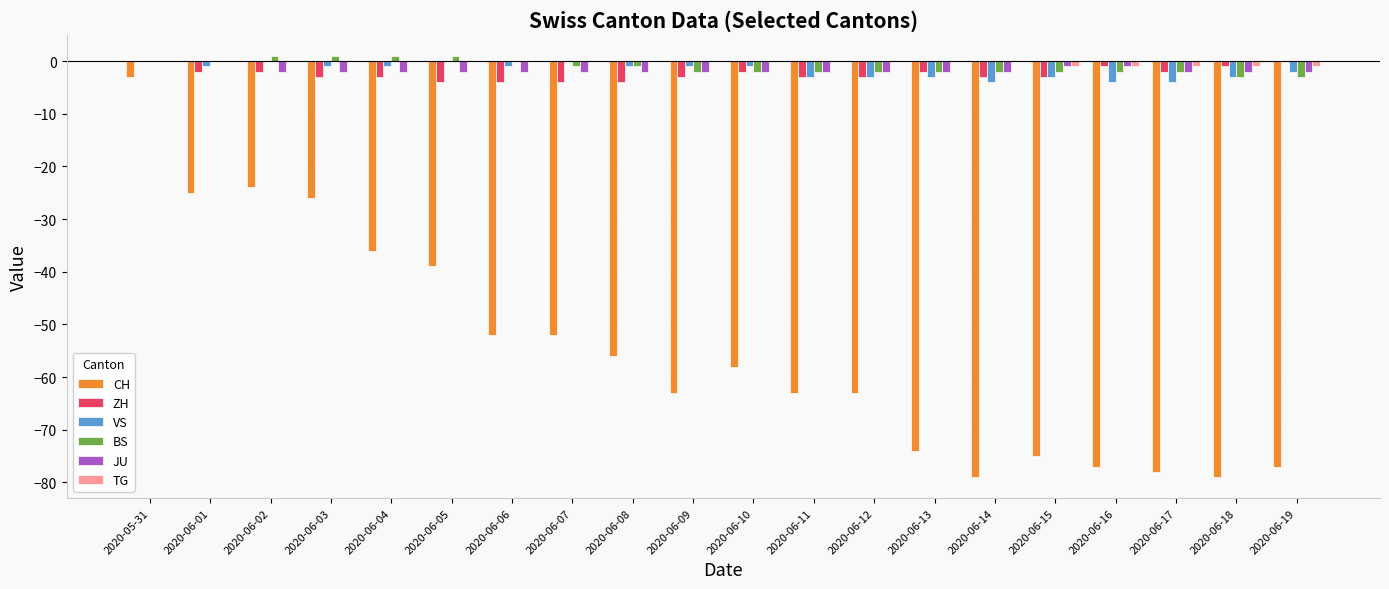

At which label is CH closest to -41?

2020-06-05